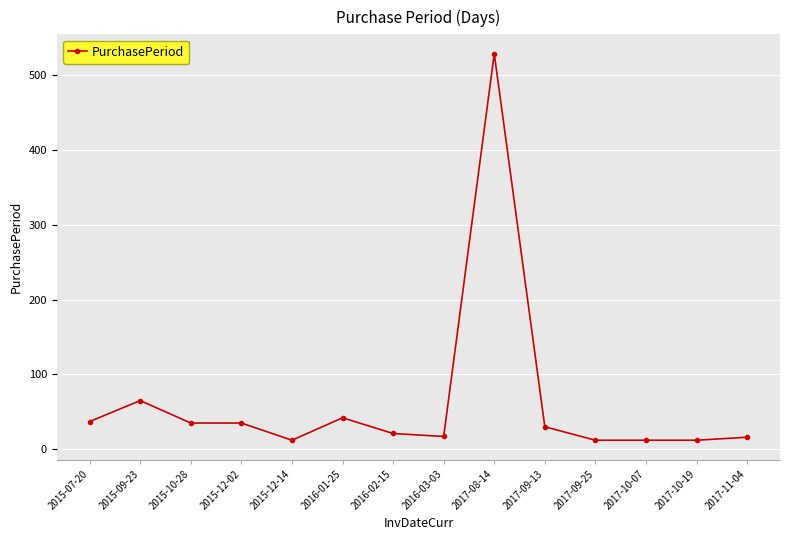

Is this an area chart (filled region under the line)?

No